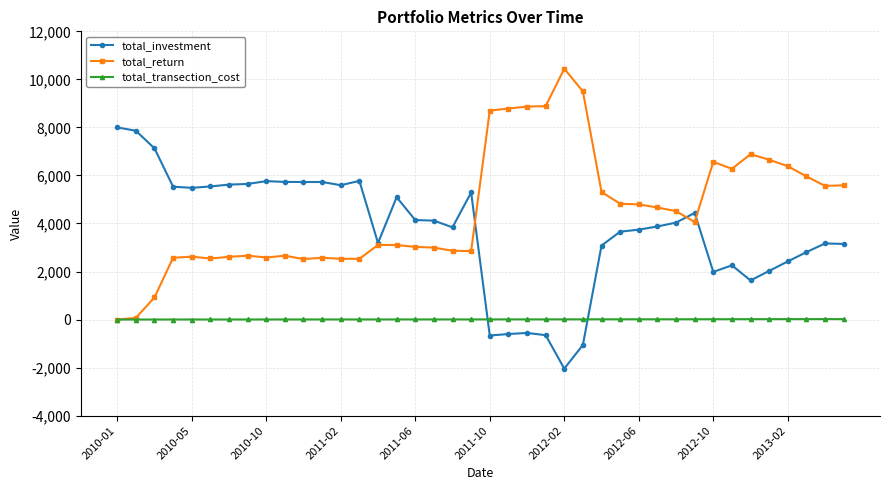

True or false: total_transection_cost and total_investment cross at least once.

True